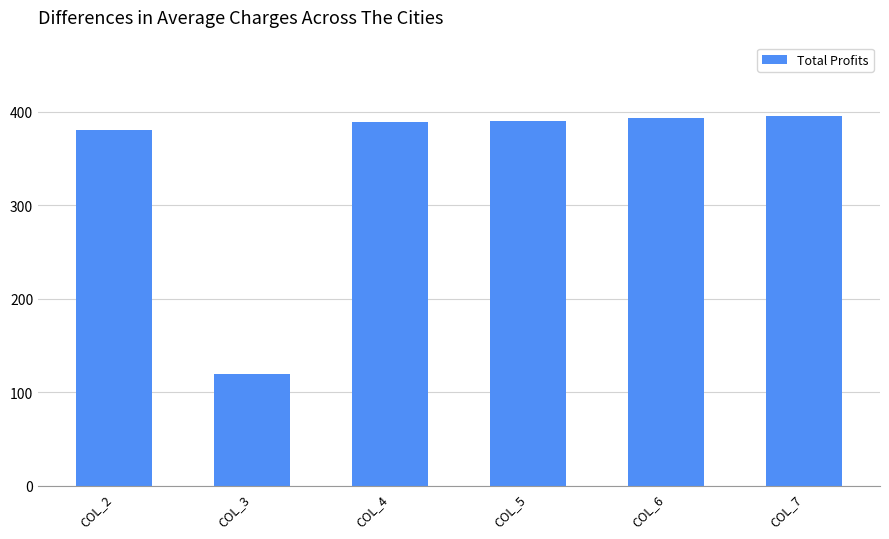

Are the bars grouped side by side (vs. stacked)?

No